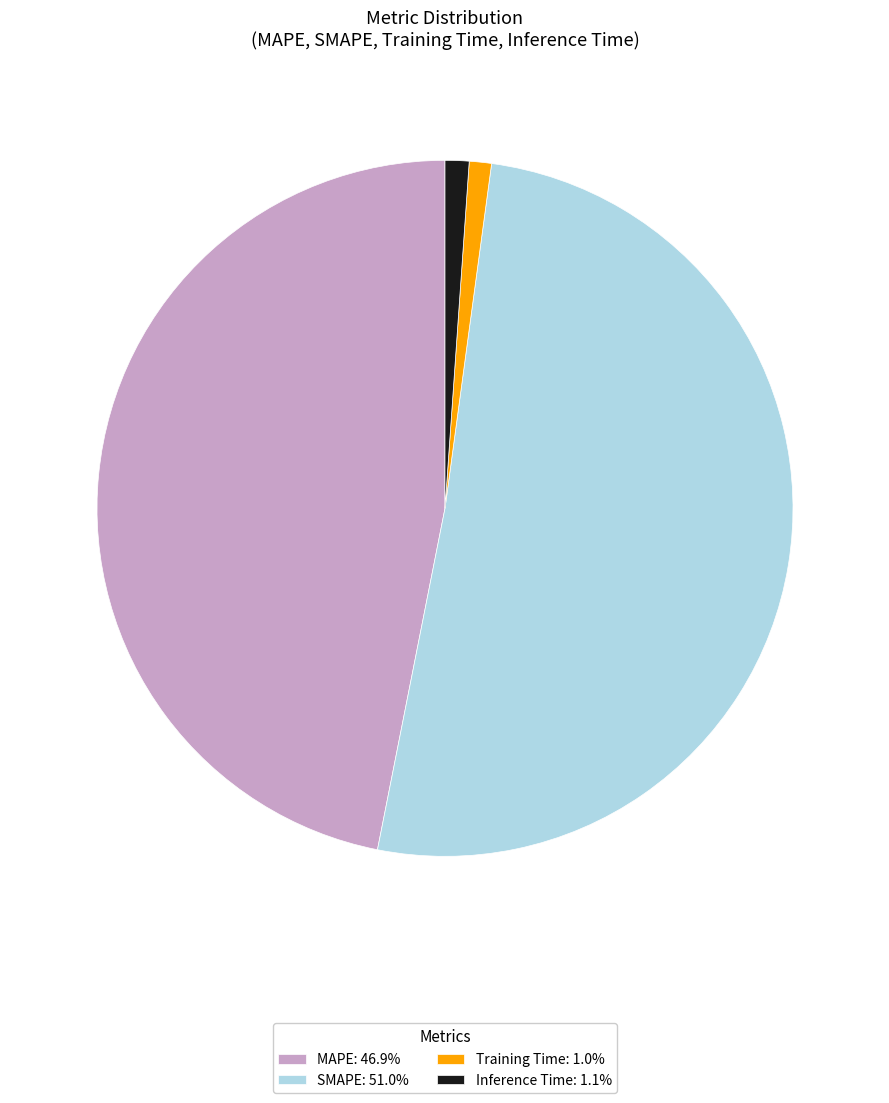

Which slice represents more than half of the pie?

SMAPE